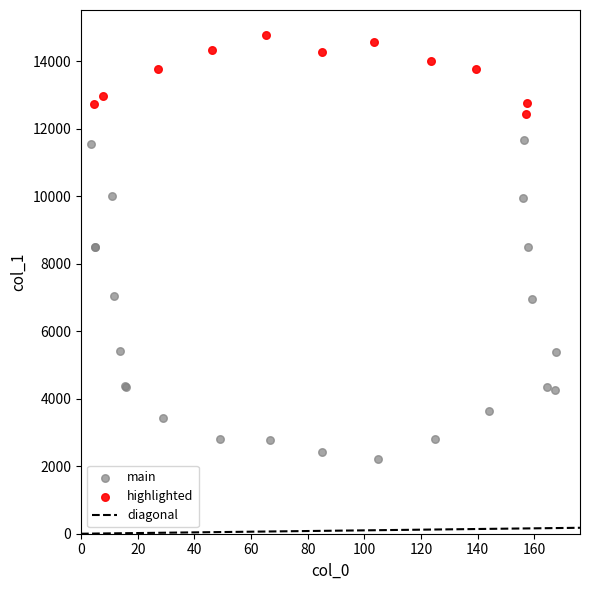

Which series contains the highest Y value?

highlighted